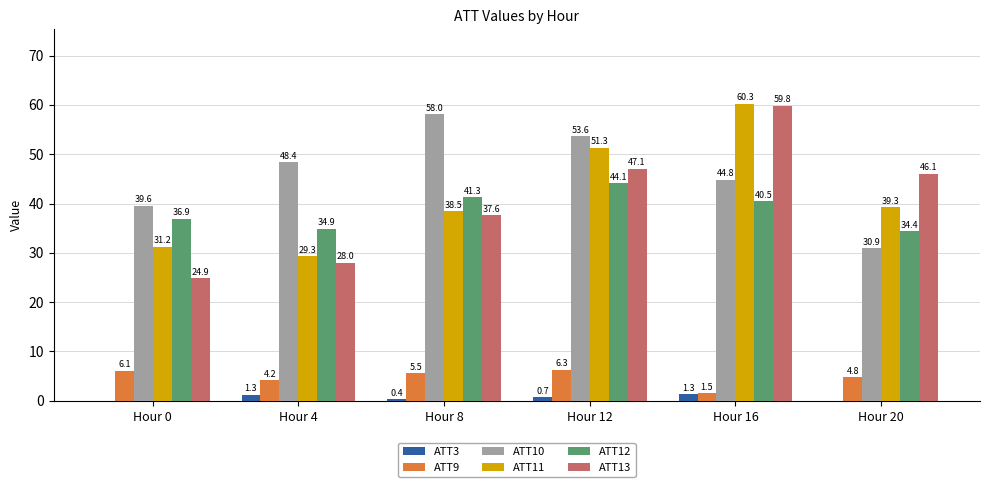

What are all the series names shown in the legend?

ATT3, ATT9, ATT10, ATT11, ATT12, ATT13